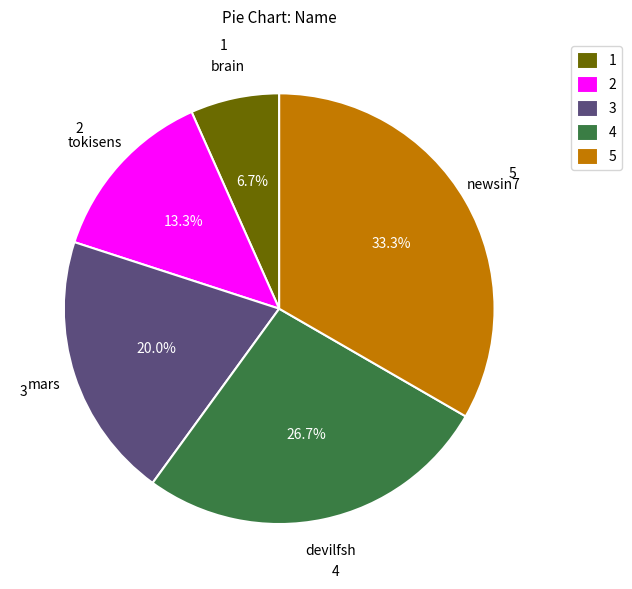

What is the largest slice in the pie chart?

5